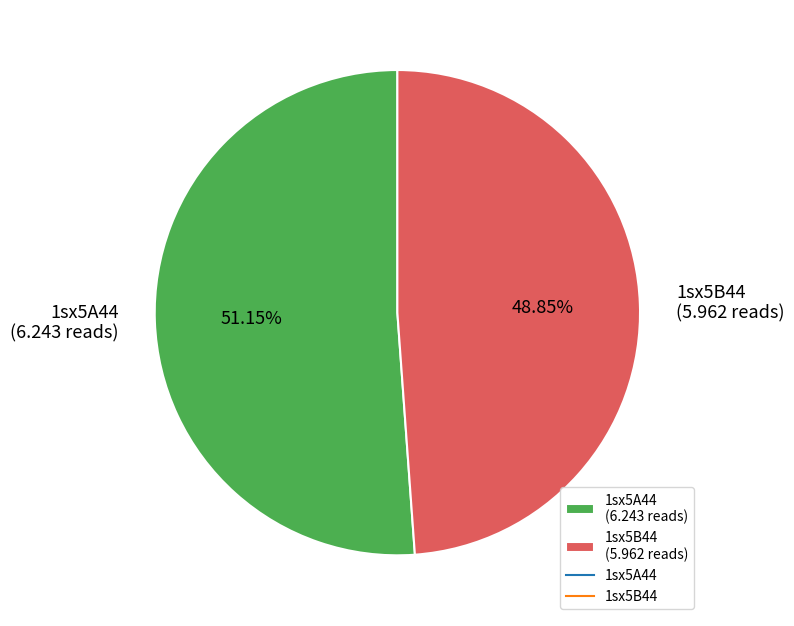

Combined, what portion of the pie is 1sx5A44 and 1sx5B44?

100.0%